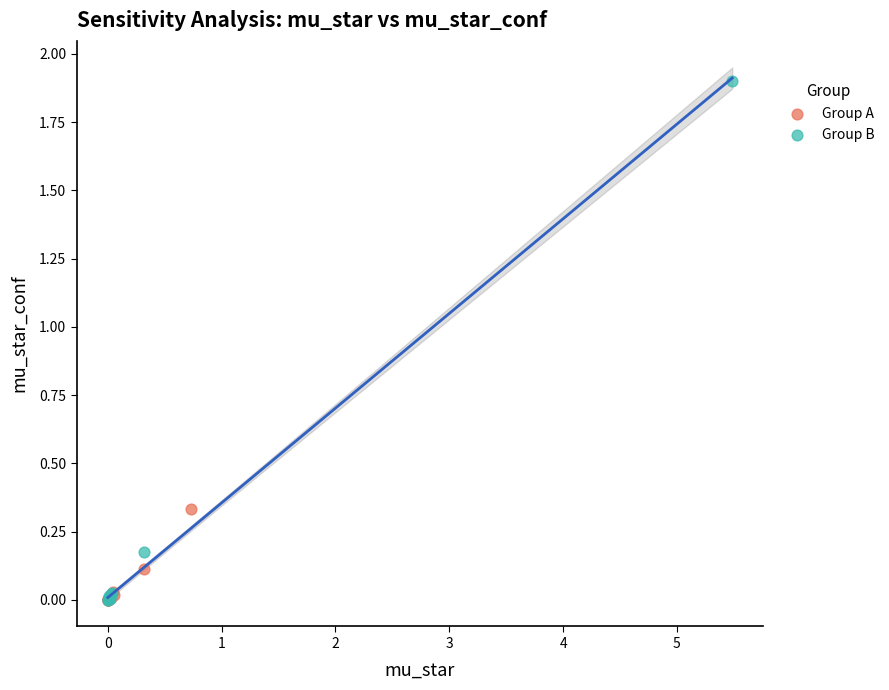

Which series contains the highest Y value?

Group B